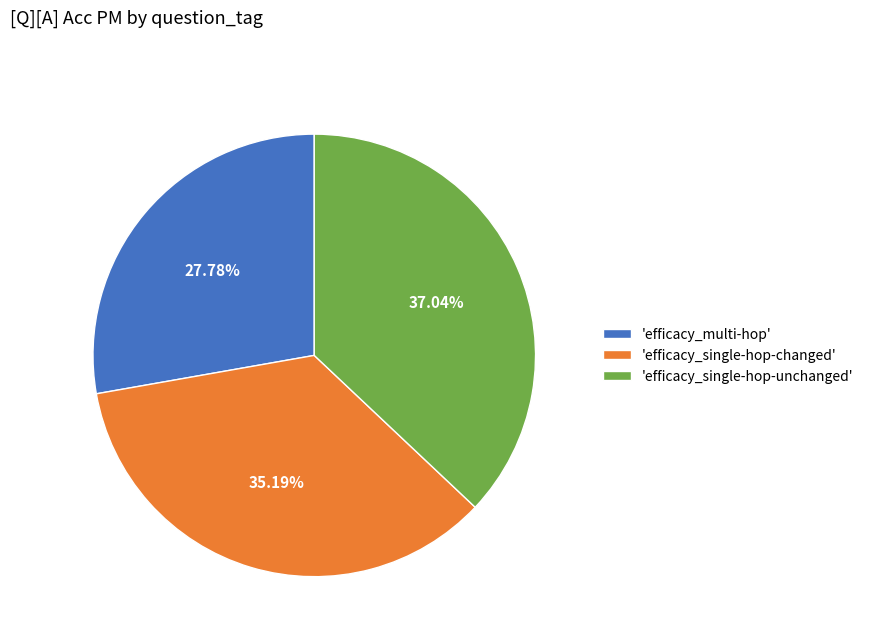

Is there any slice that represents more than half of the pie?

No